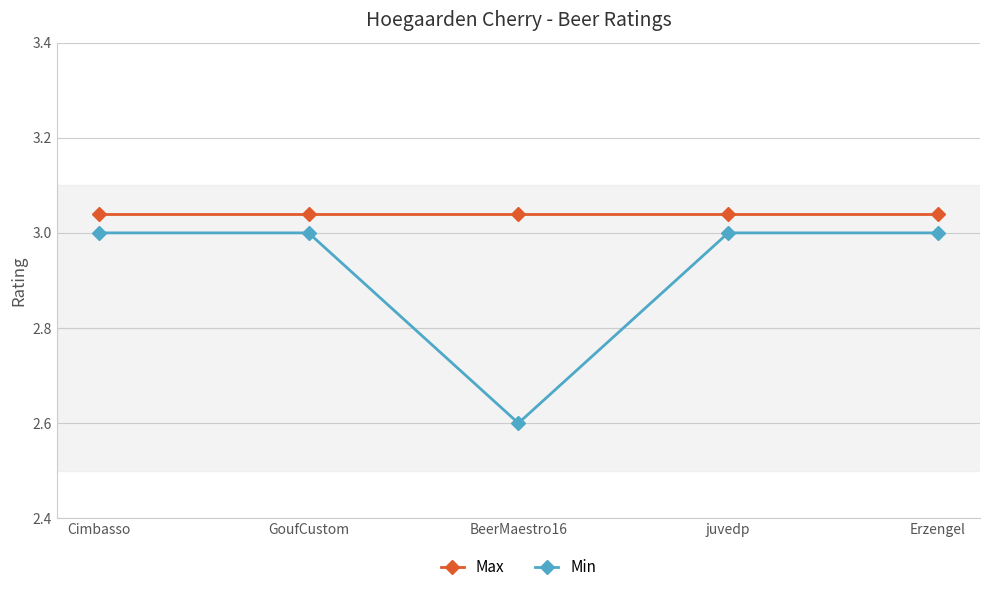

At which label is Min closest to 2?

BeerMaestro16